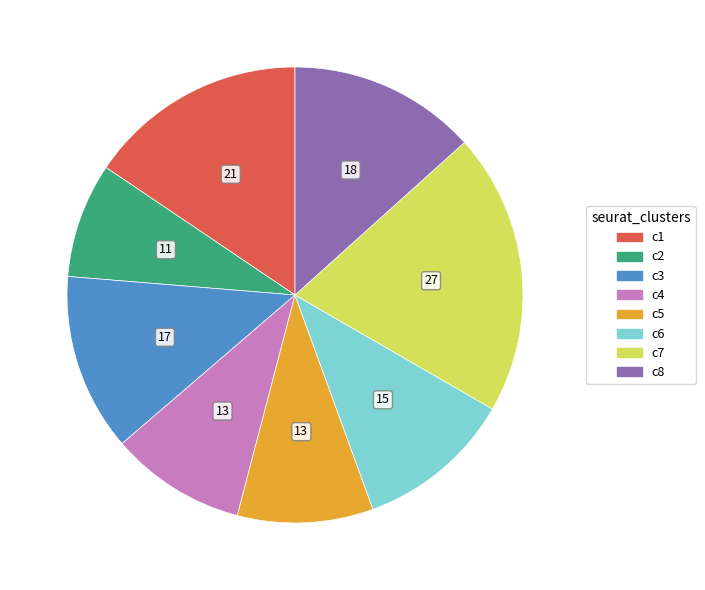

Between c3 and c7, which is larger?

c7